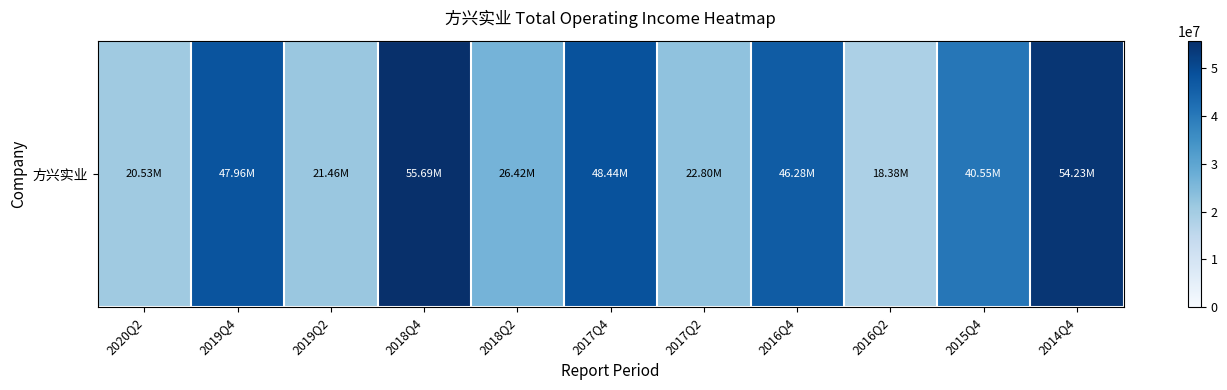

What is the difference between the maximum and minimum values?

37309355.1